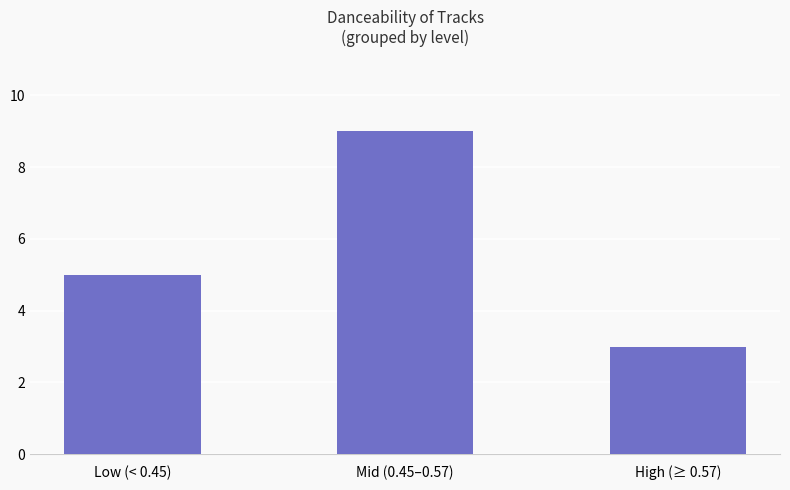

Is it true that the value at High (≥ 0.57) is 1?

False